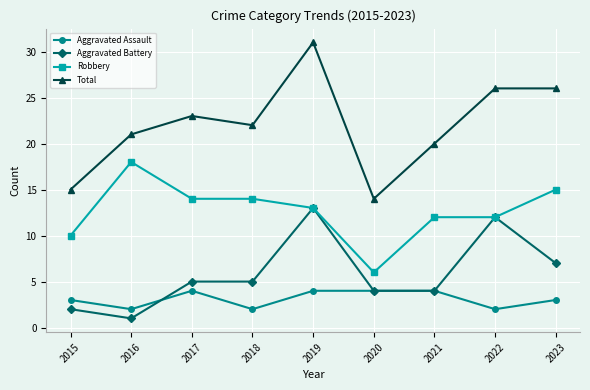

Reading left to right, transcribe all the data shown in this chart.

Aggravated Assault: 2015=3	2016=2	2017=4	2018=2	2019=4	2020=4	2021=4	2022=2	2023=3
Aggravated Battery: 2015=2	2016=1	2017=5	2018=5	2019=13	2020=4	2021=4	2022=12	2023=7
Robbery: 2015=10	2016=18	2017=14	2018=14	2019=13	2020=6	2021=12	2022=12	2023=15
Total: 2015=15	2016=21	2017=23	2018=22	2019=31	2020=14	2021=20	2022=26	2023=26